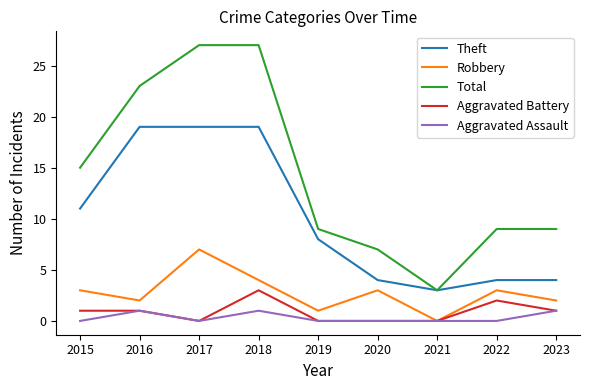

How many lines are shown in the chart?

5